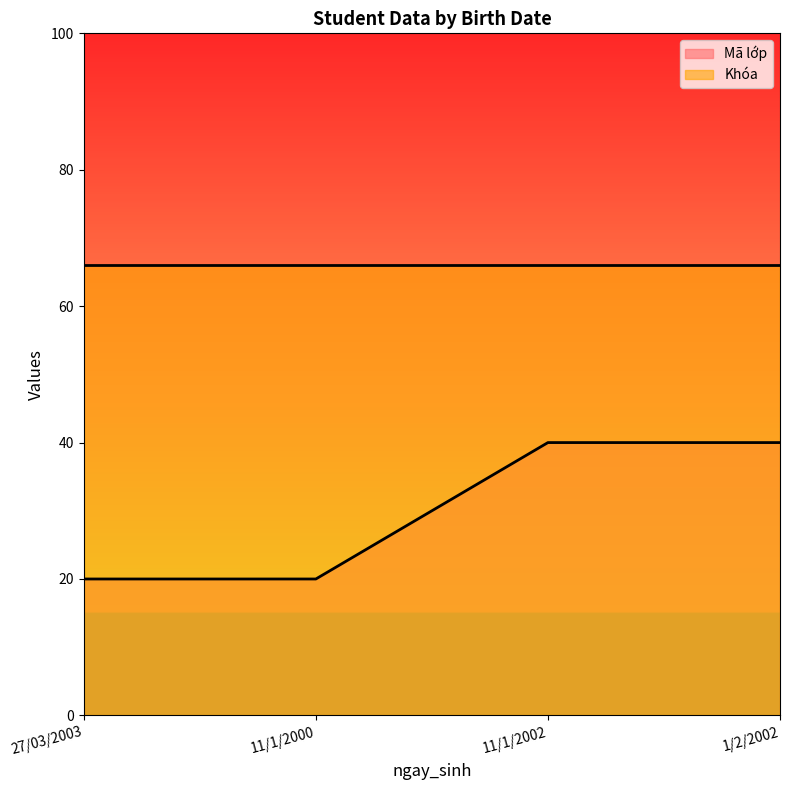

At which category does the chart reach its minimum across all series?

27/03/2003